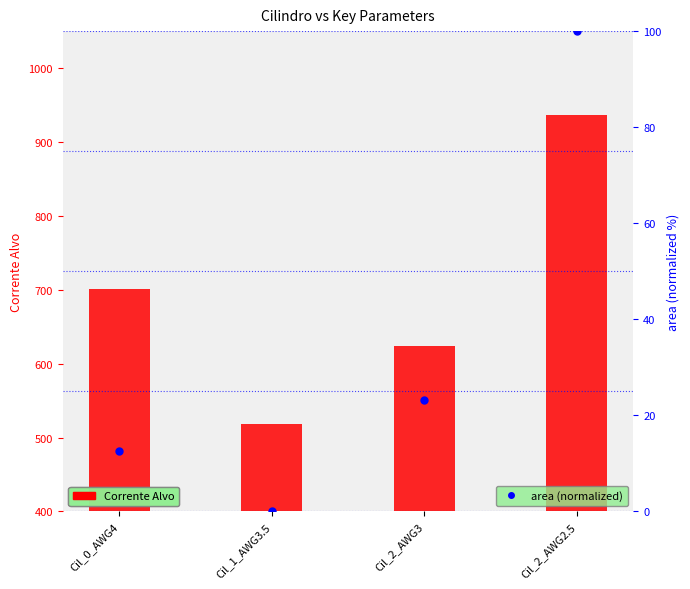

At how many categories does at least one series exceed 291?

4